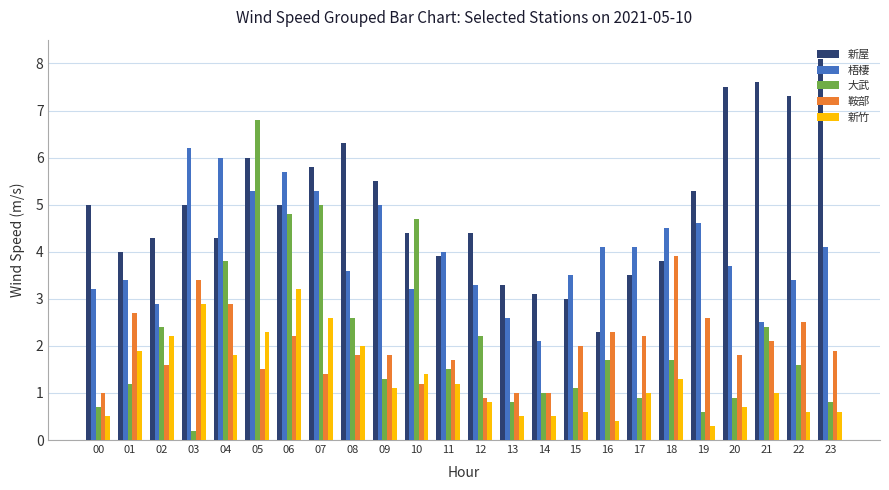

Reading left to right, what are all the values shown in this chart?

新屋: 00=5.0	01=4.0	02=4.3	03=5.0	04=4.3	05=6.0	06=5.0	07=5.8	08=6.3	09=5.5	10=4.4	11=3.9	12=4.4	13=3.3	14=3.1	15=3.0	16=2.3	17=3.5	18=3.8	19=5.3	20=7.5	21=7.6	22=7.3	23=8.1
梧棲: 00=3.2	01=3.4	02=2.9	03=6.2	04=6.0	05=5.3	06=5.7	07=5.3	08=3.6	09=5.0	10=3.2	11=4.0	12=3.3	13=2.6	14=2.1	15=3.5	16=4.1	17=4.1	18=4.5	19=4.6	20=3.7	21=2.5	22=3.4	23=4.1
大武: 00=0.7	01=1.2	02=2.4	03=0.2	04=3.8	05=6.8	06=4.8	07=5.0	08=2.6	09=1.3	10=4.7	11=1.5	12=2.2	13=0.8	14=1.0	15=1.1	16=1.7	17=0.9	18=1.7	19=0.6	20=0.9	21=2.4	22=1.6	23=0.8
鞍部: 00=1.0	01=2.7	02=1.6	03=3.4	04=2.9	05=1.5	06=2.2	07=1.4	08=1.8	09=1.8	10=1.2	11=1.7	12=0.9	13=1.0	14=1.0	15=2.0	16=2.3	17=2.2	18=3.9	19=2.6	20=1.8	21=2.1	22=2.5	23=1.9
新竹: 00=0.5	01=1.9	02=2.2	03=2.9	04=1.8	05=2.3	06=3.2	07=2.6	08=2.0	09=1.1	10=1.4	11=1.2	12=0.8	13=0.5	14=0.5	15=0.6	16=0.4	17=1.0	18=1.3	19=0.3	20=0.7	21=1.0	22=0.6	23=0.6